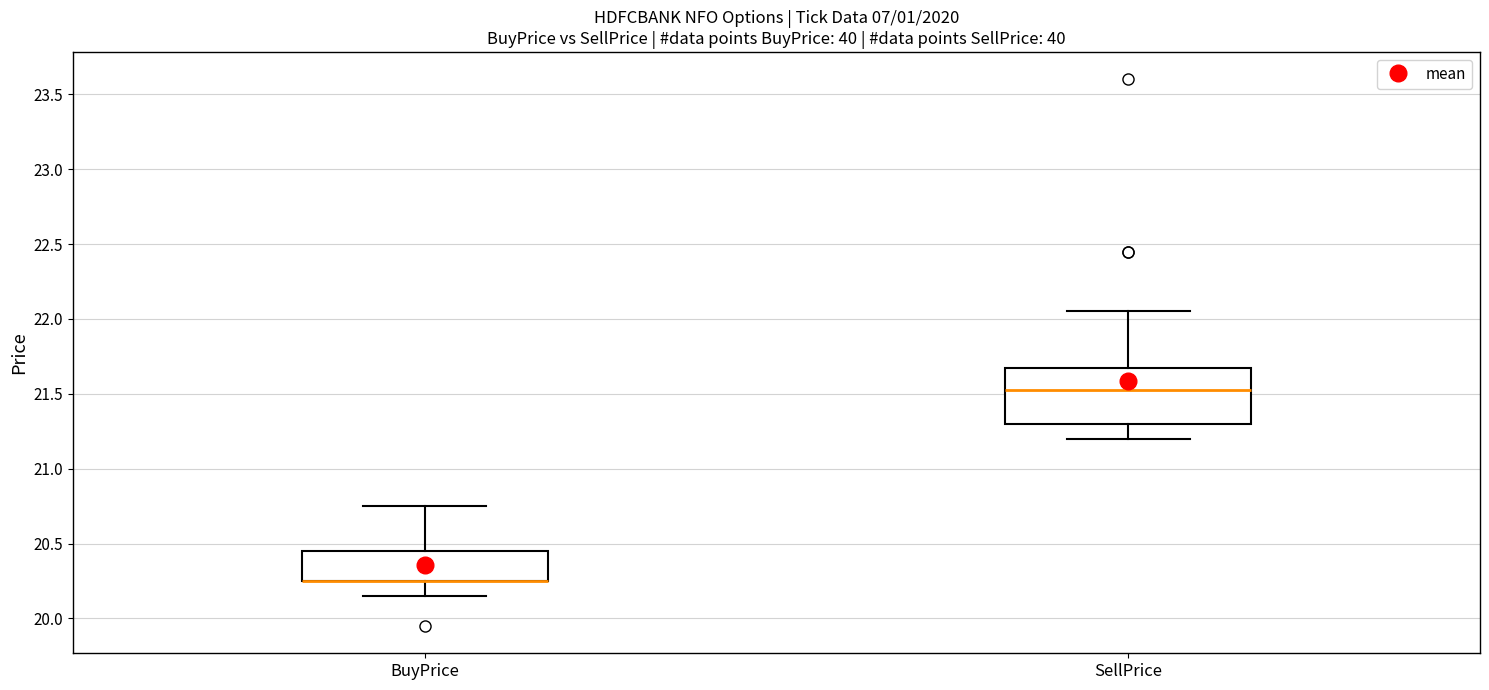

Which box is the tallest, from its lower edge to its upper edge?

SellPrice